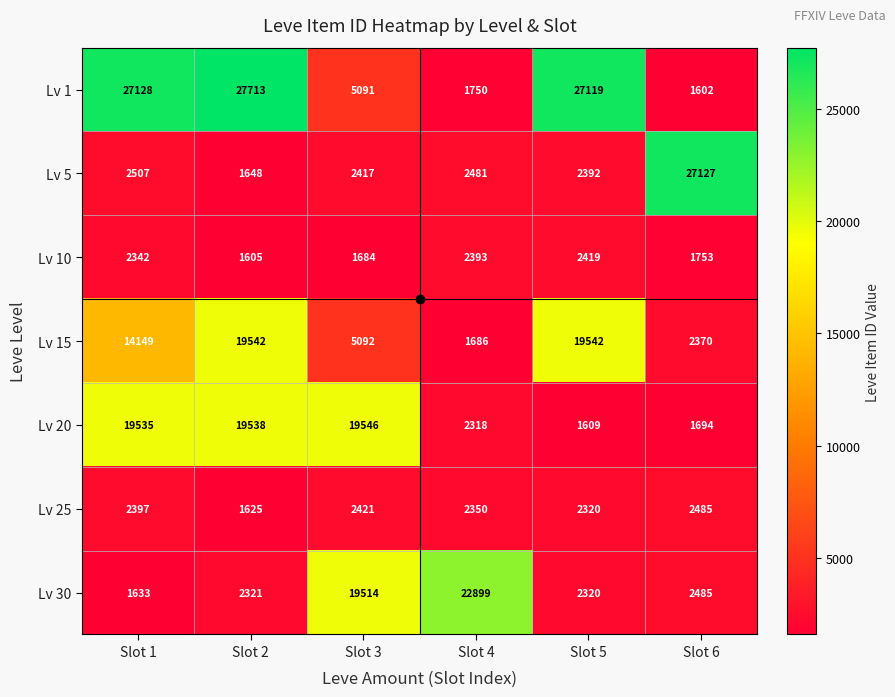

Is it true that Lv 1 equals 494 at Slot 6?

False